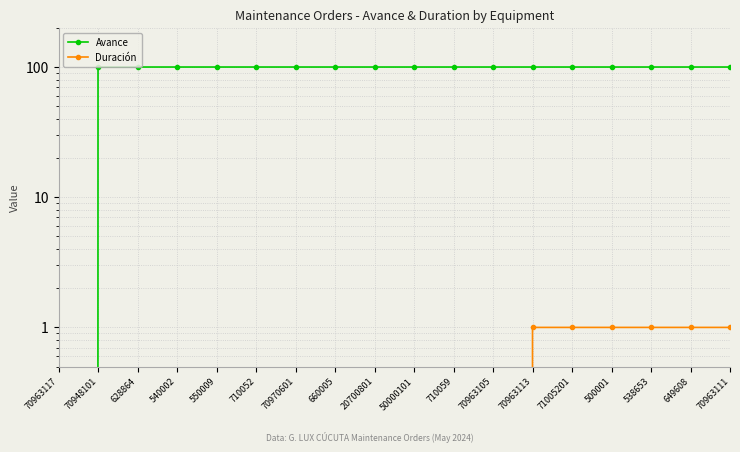

Which series changed the most between 550009 and 70963105?

Avance